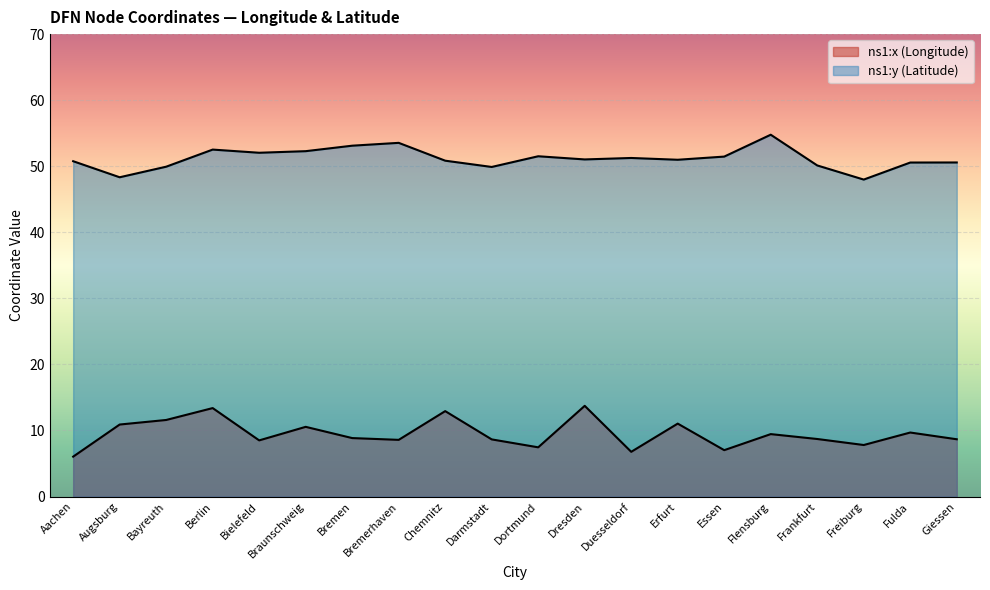

What is the sum of the ns1:y (Latitude) values at Erfurt and Chemnitz?

101.8